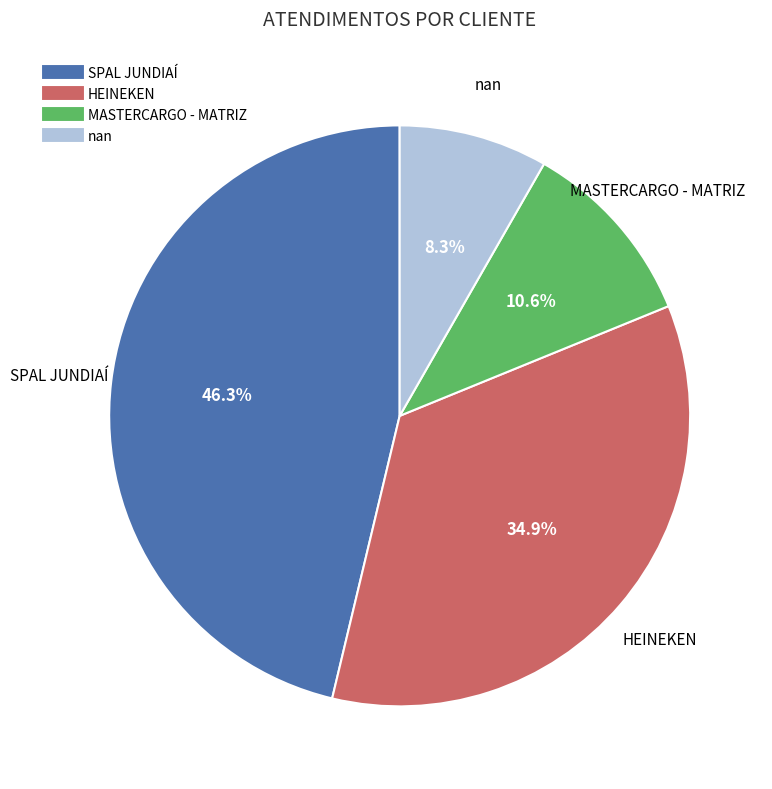

True or false: MASTERCARGO - MATRIZ accounts for 11% of the total.

True